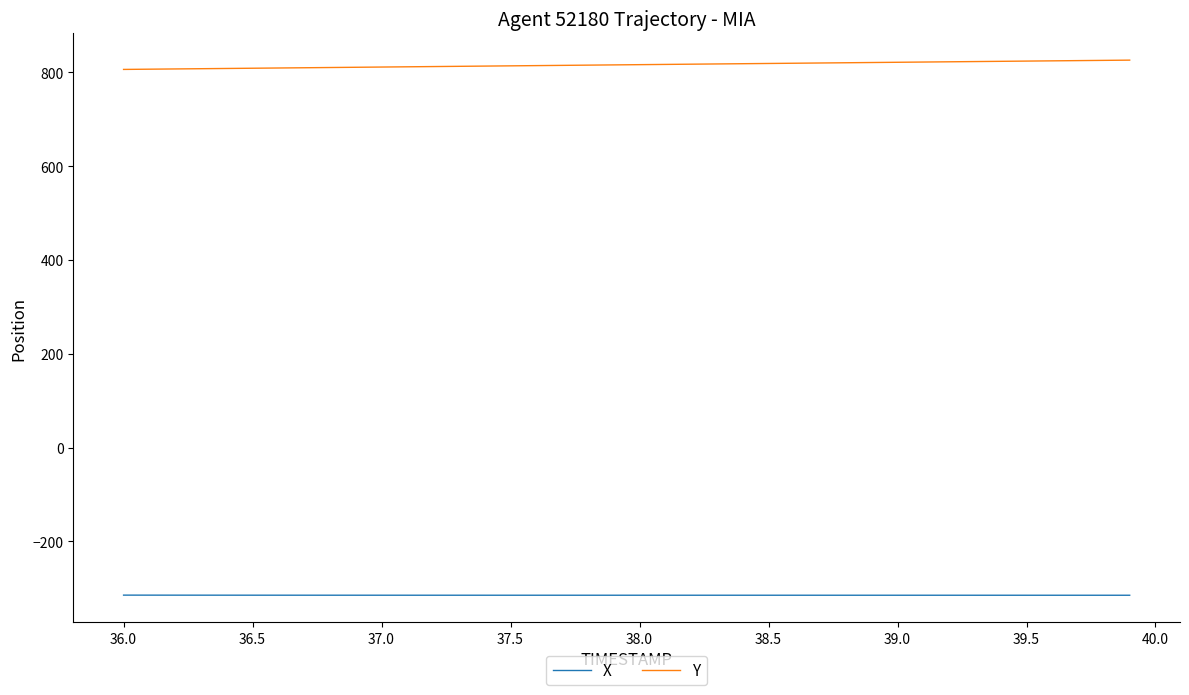

Does the chart have visible grid lines?

No